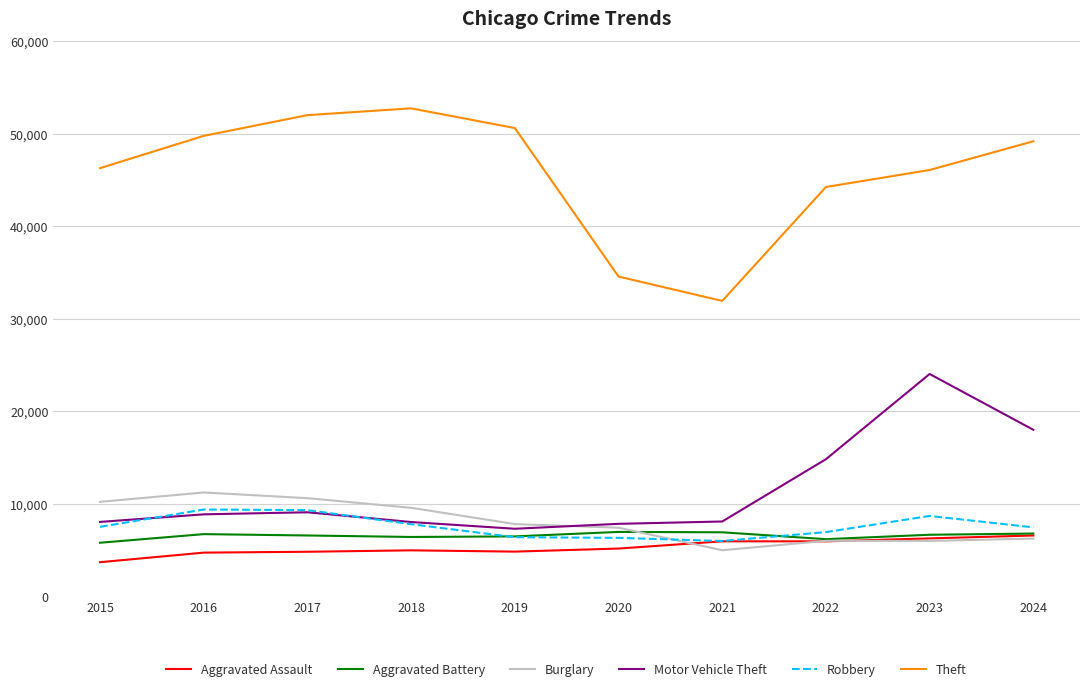

What is the total value across all series at 2020?

68188